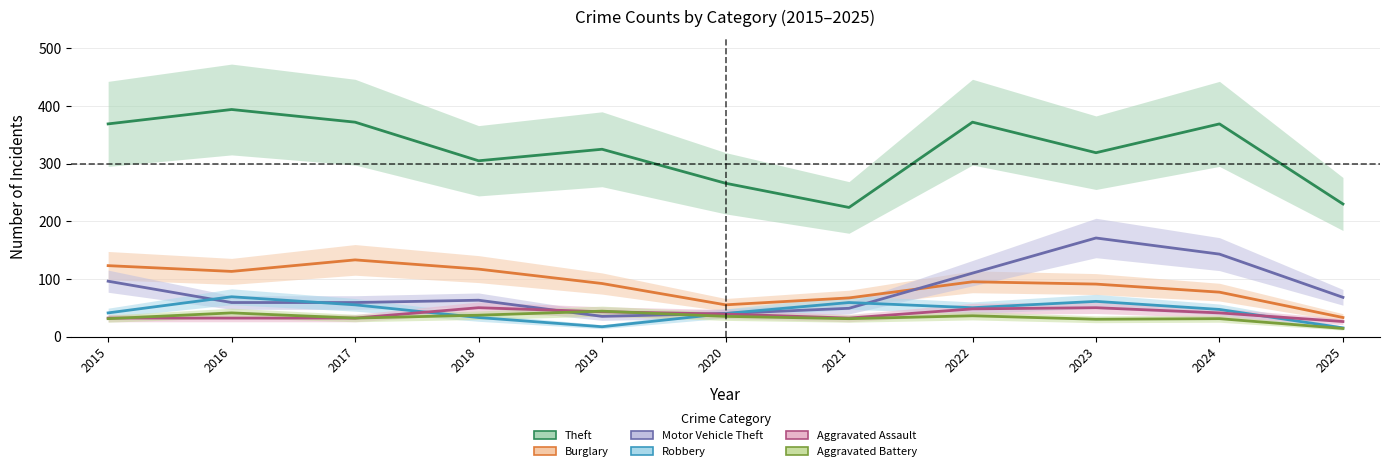

How many values in the Aggravated Battery series are below 32?

5